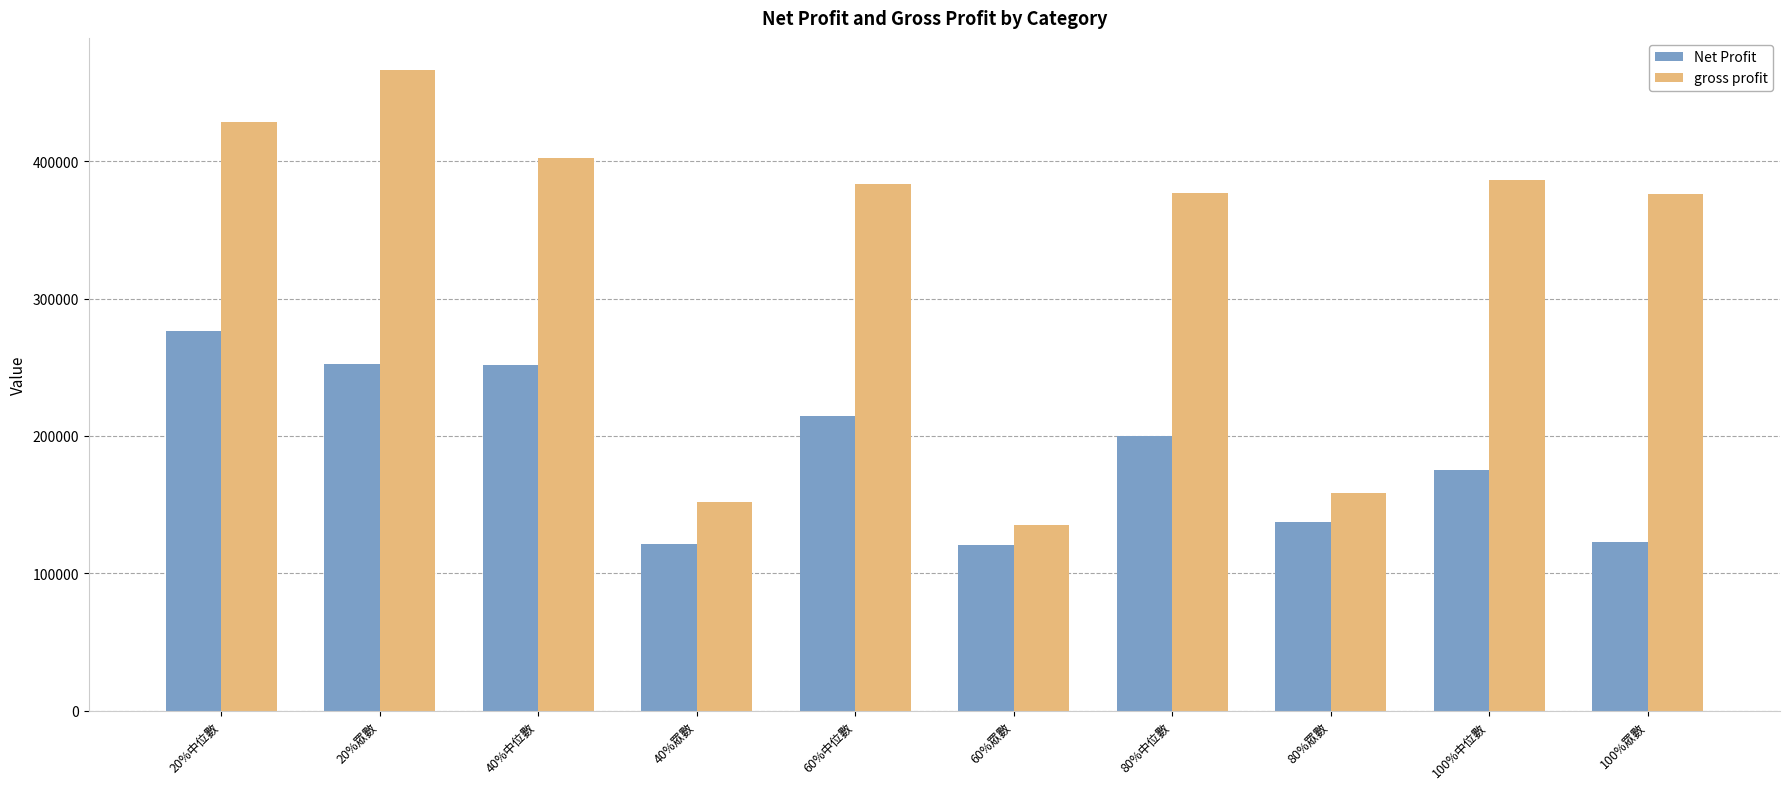

What is the difference between the second highest and second lowest values in the gross profit series?

276479.6